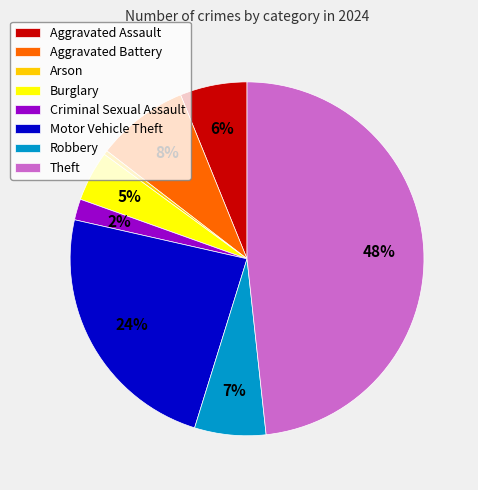

Is it true that Theft is 37% of the pie?

False